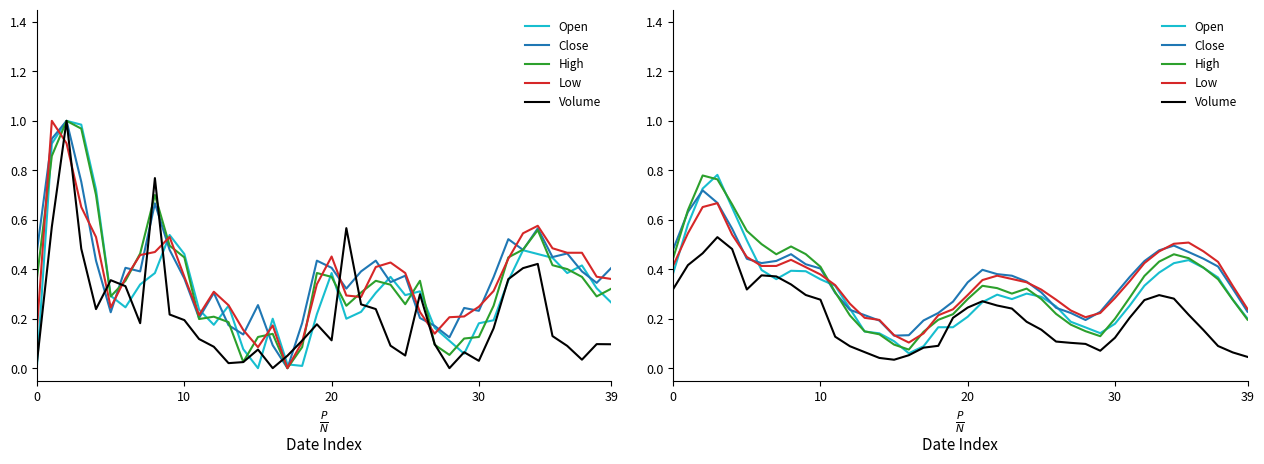

The High series shows 0.2 at 36. True or false?

False